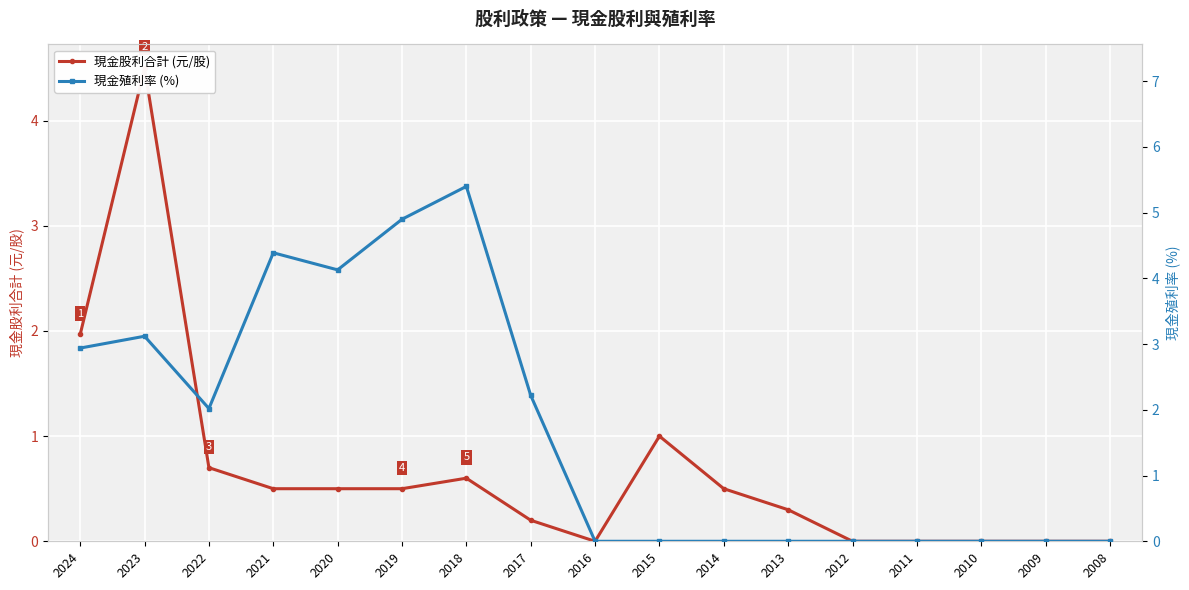

True or false: 現金股利合計 (元/股) and 現金殖利率 (%) intersect in this chart.

True